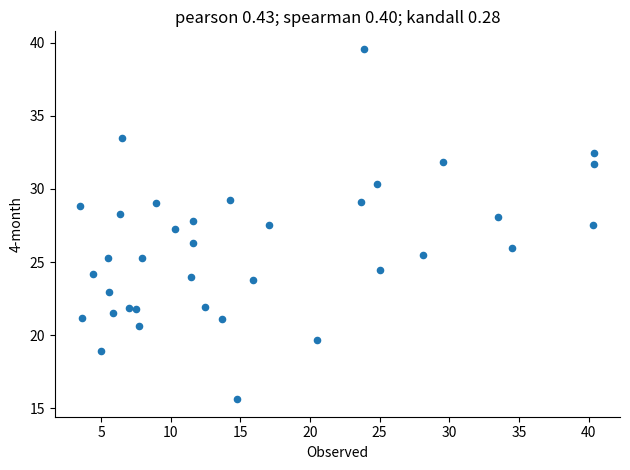

What is the range of Y values (max minus min)?

23.9